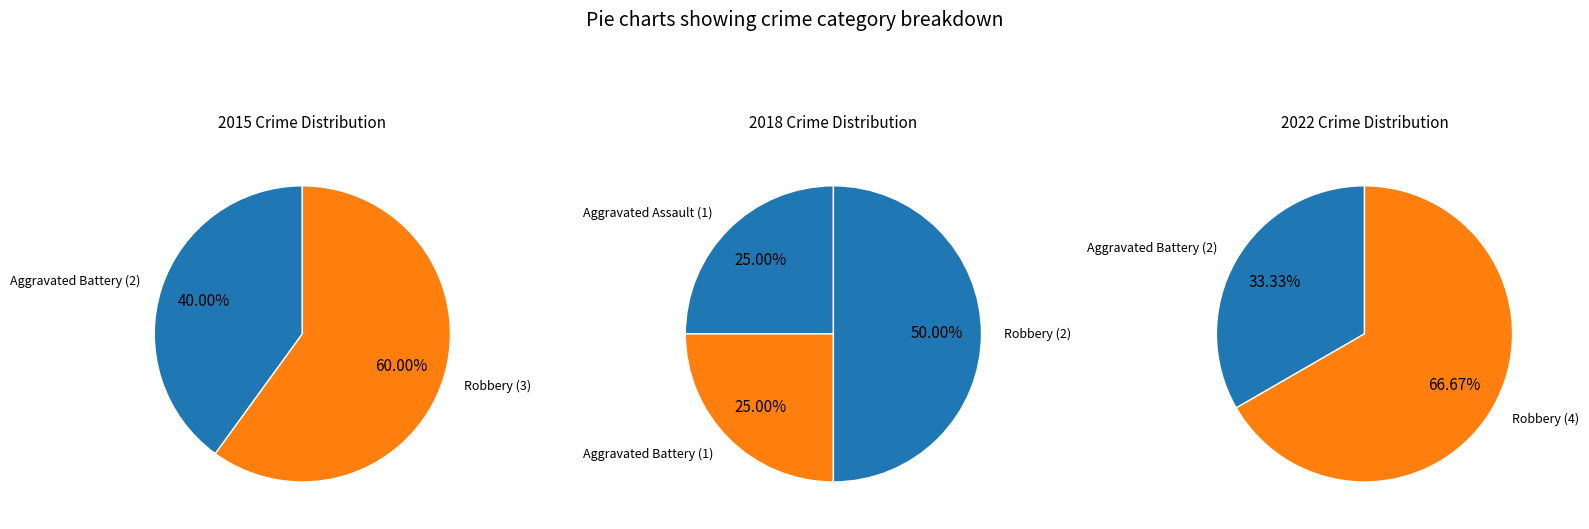

The Aggravated Battery slice represents 25% of the pie. True or false?

True